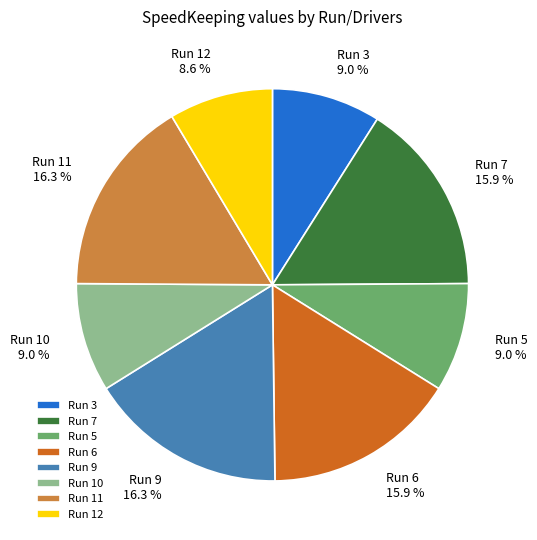

Does any single category account for the majority?

No